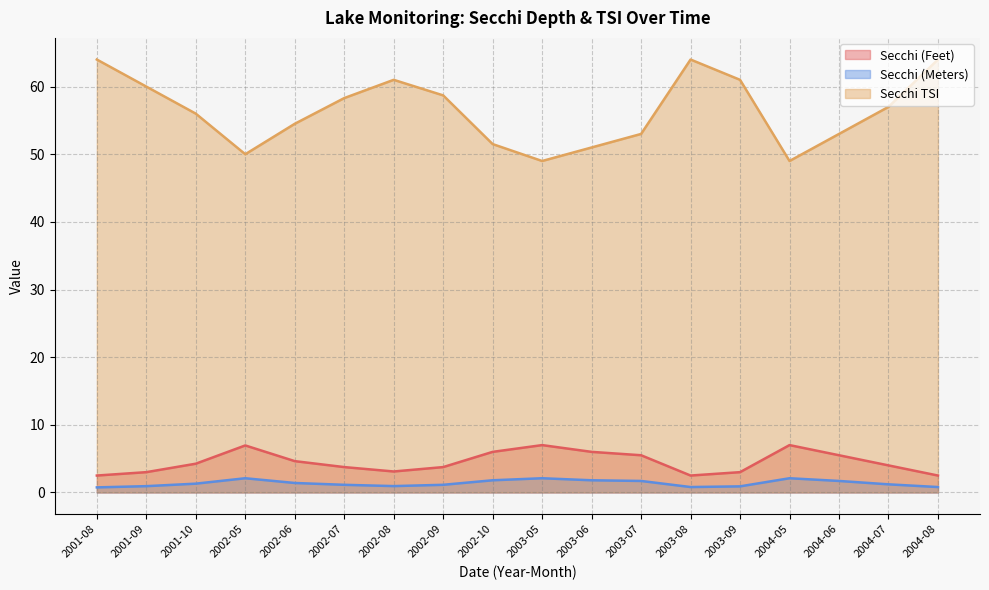

Does the chart have visible grid lines?

Yes